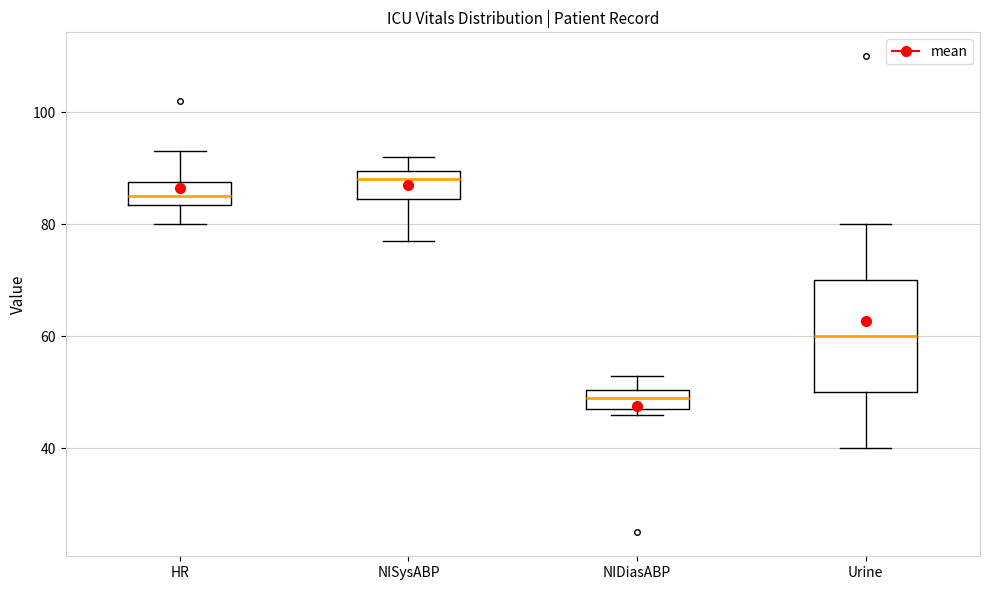

Reading left to right, read every box against the y-axis: the position of its median line, the range the box covers, and the ends of its whiskers. The values are not printed on the chart, so give them approximately, as read against the axis.

HR: median 86, box 84 to 88, whiskers 80 to 94
NISysABP: median 88, box 84 to 90, whiskers 78 to 92
NIDiasABP: median 50 (inside the box), box 48 to 50, whiskers 46 to 54
Urine: median 60, box 50 to 70, whiskers 40 to 80